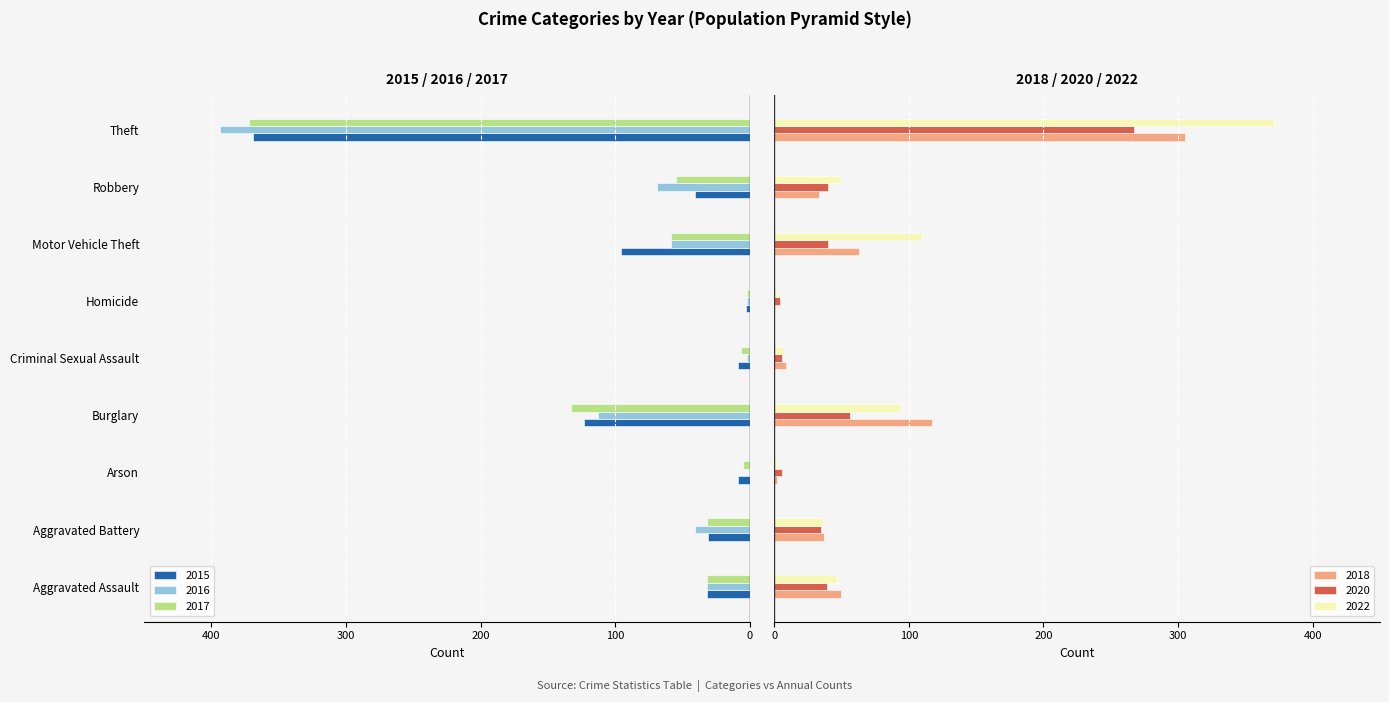

Where is 2016 nearest to the value -197?

Burglary